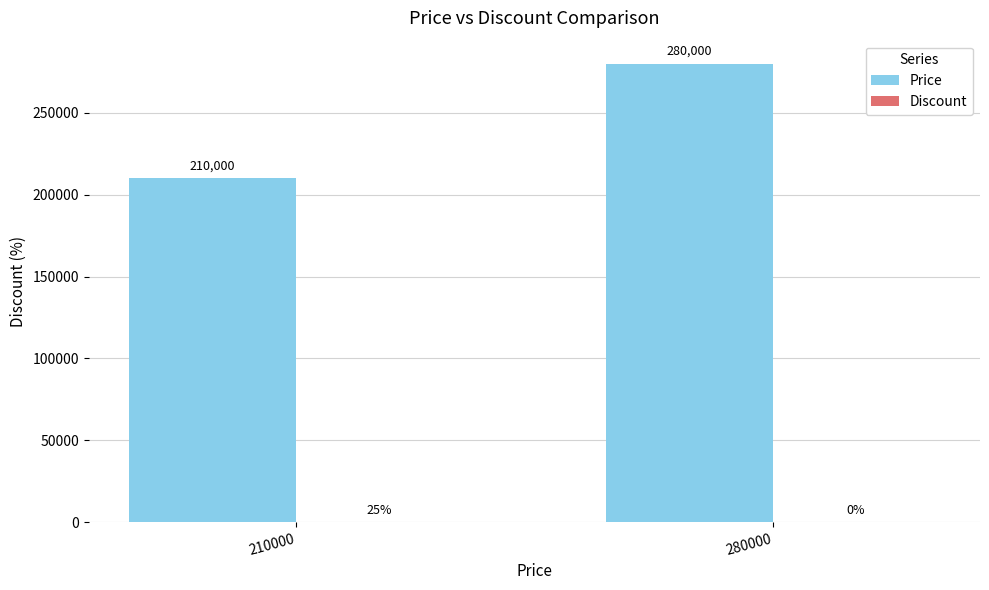

What is the difference between the Price values at 280000 and 210000?

70000